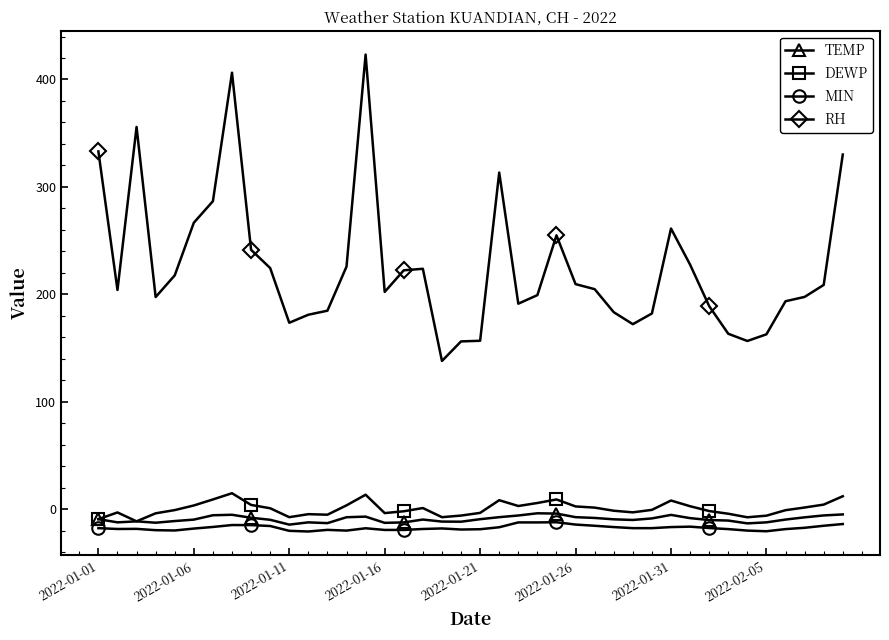

What is the minimum value for DEWP?

-11.3